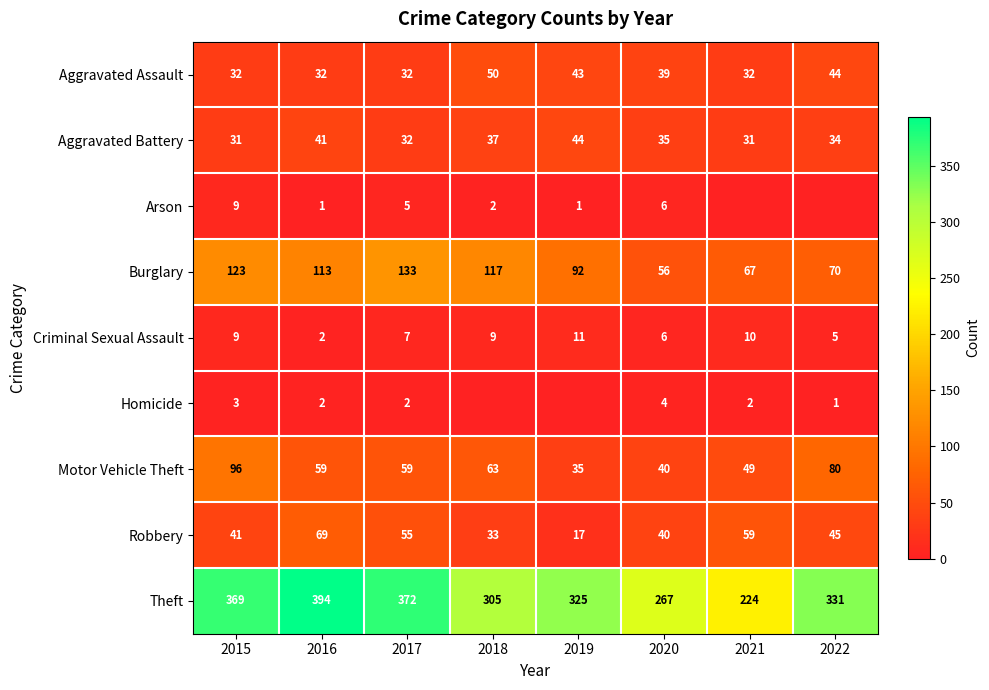

Which has a higher value, 2021 or 2019?

2019